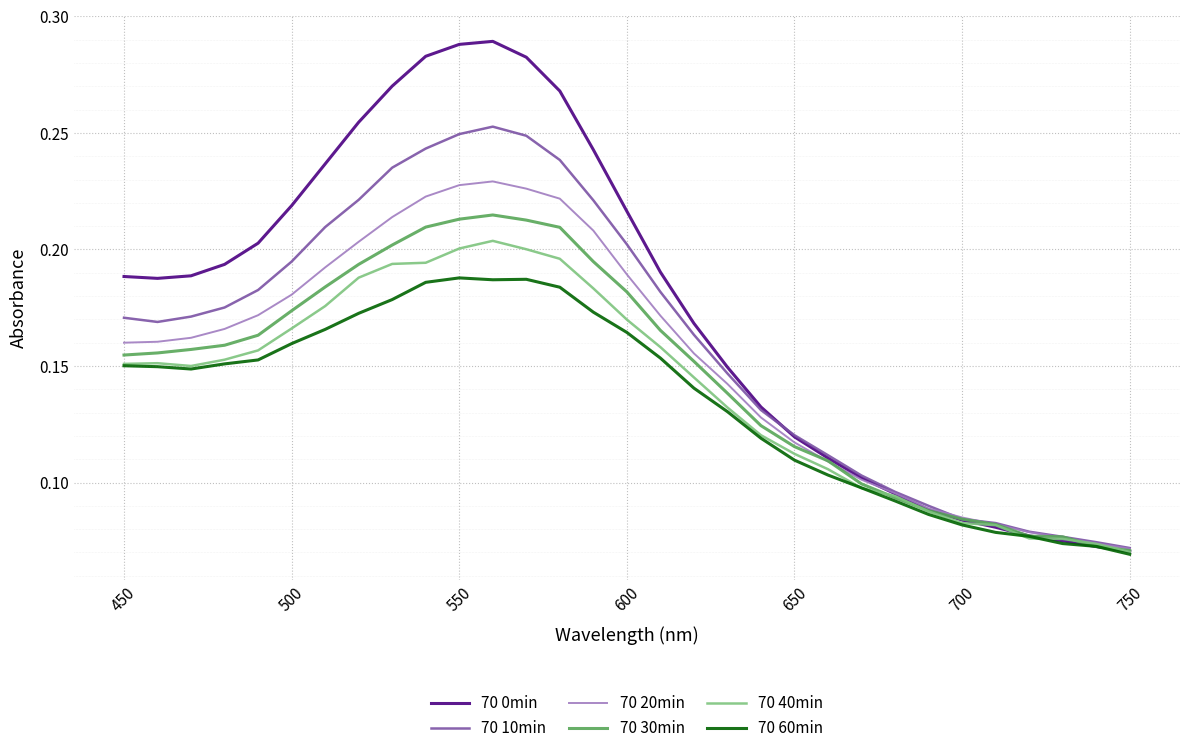

How many intersections are there between 70 20min and 70 0min?

1